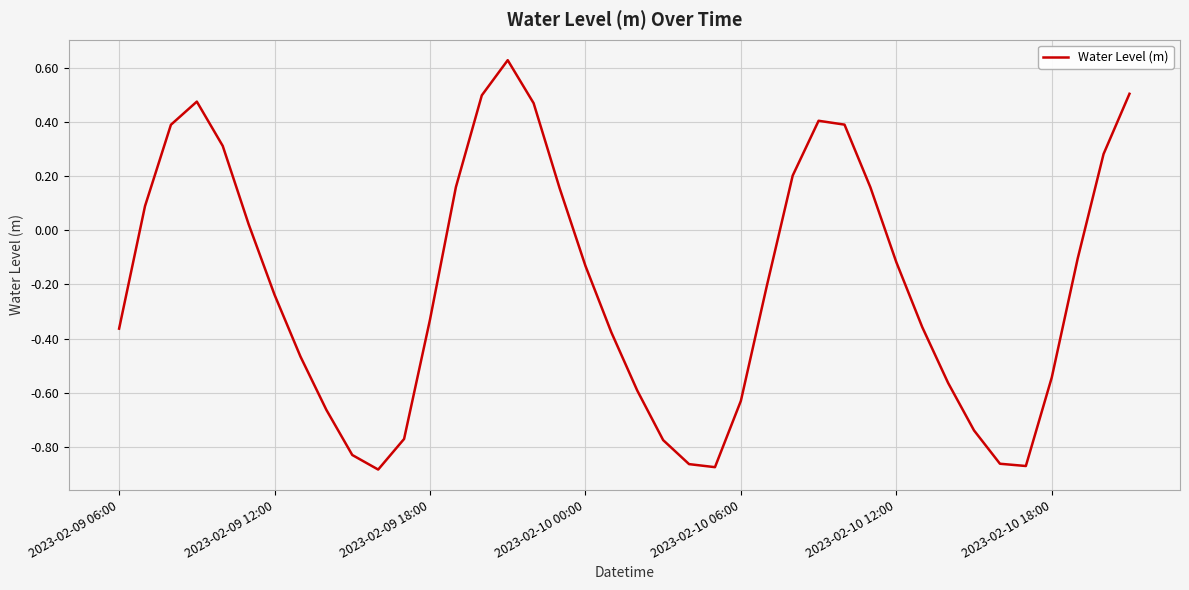

What is the difference between the maximum and minimum values?

1.5